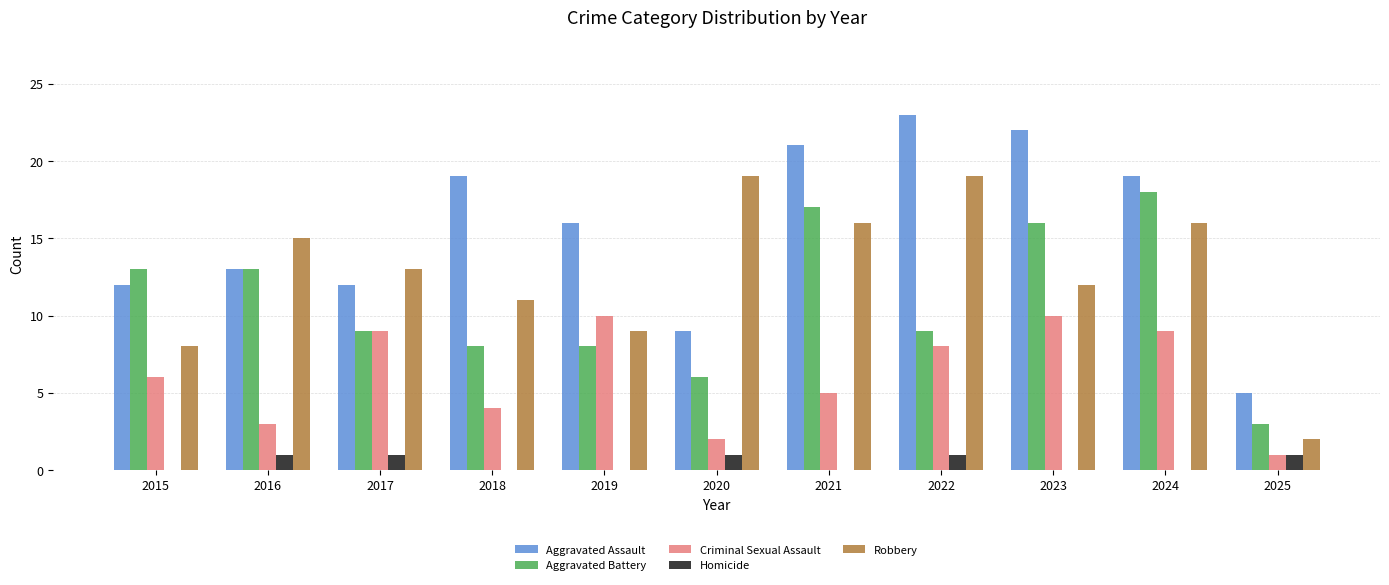

At which label is Criminal Sexual Assault closest to 5?

2021